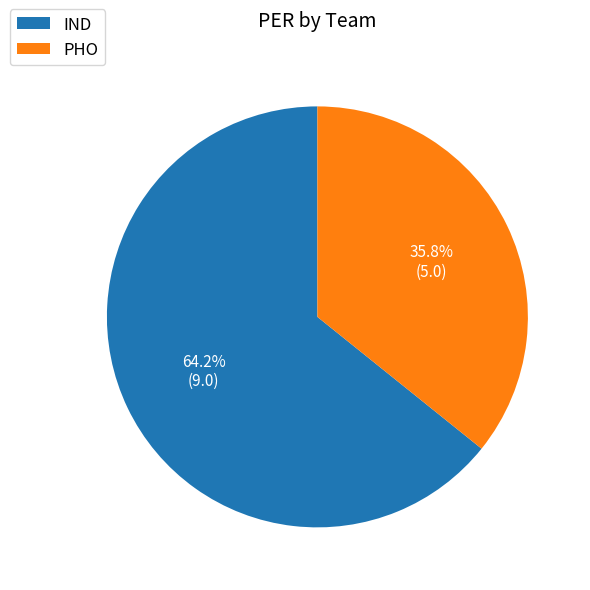

True or false: PHO accounts for 27% of the total.

False